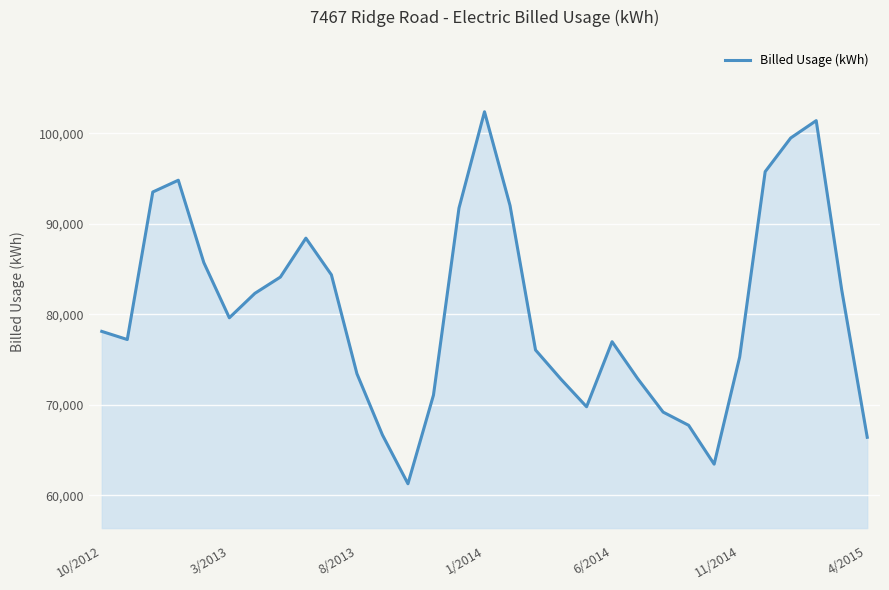

What is the maximum value shown in the chart?

102365